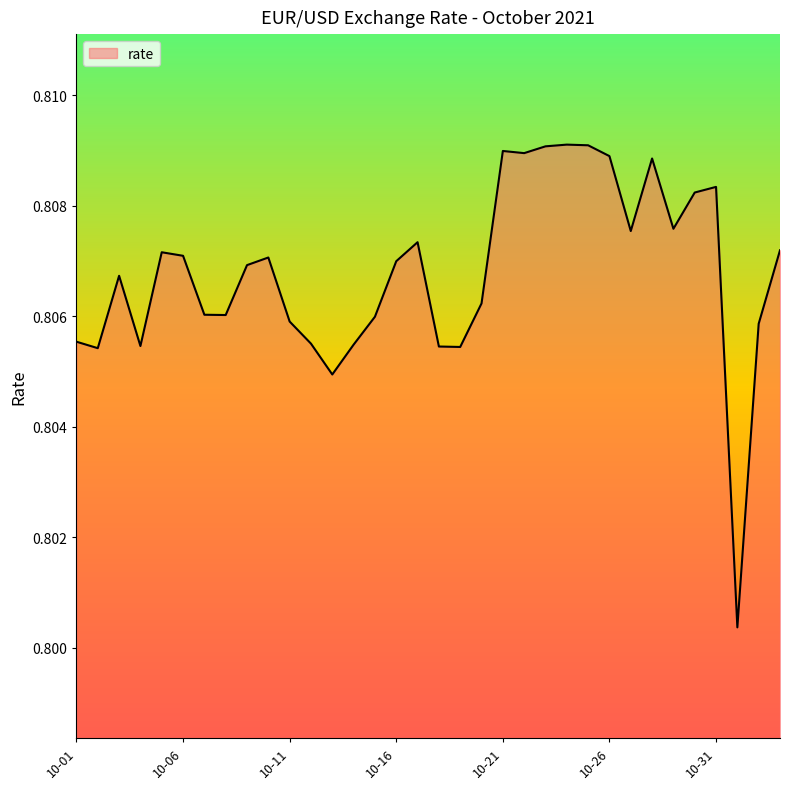

Is this an area chart (filled region under the line)?

Yes